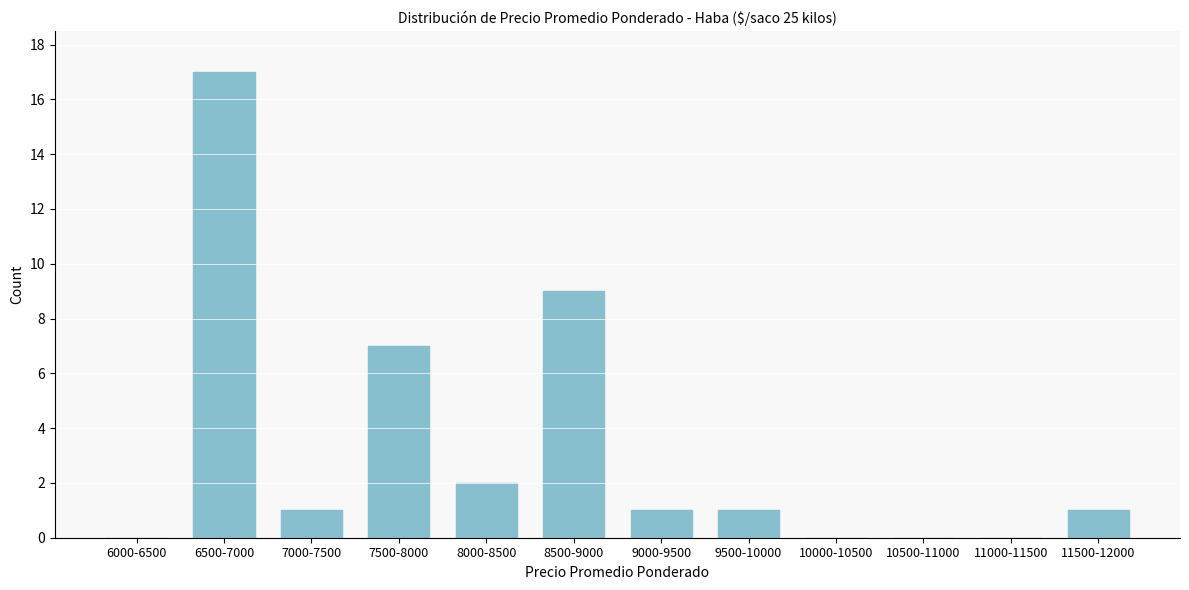

Reading left to right, extract all data points from this chart.

6000-6500=0	6500-7000=17	7000-7500=1	7500-8000=7	8000-8500=2	8500-9000=9	9000-9500=1	9500-10000=1	10000-10500=0	10500-11000=0	11000-11500=0	11500-12000=1